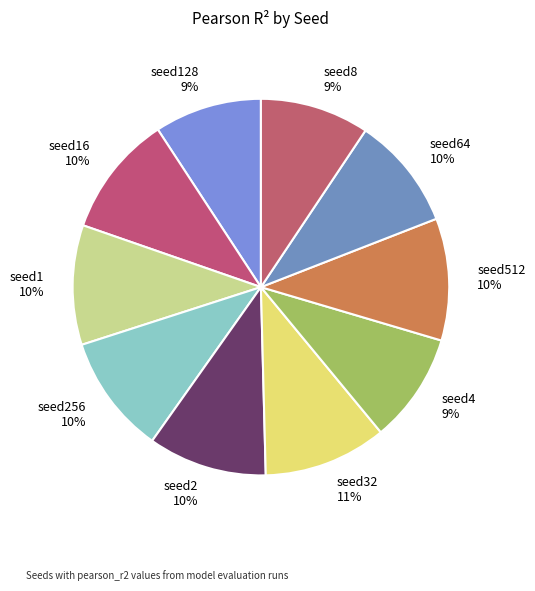

To the nearest percent, what is the difference between the seed8 and seed512 slice percentages?

1%